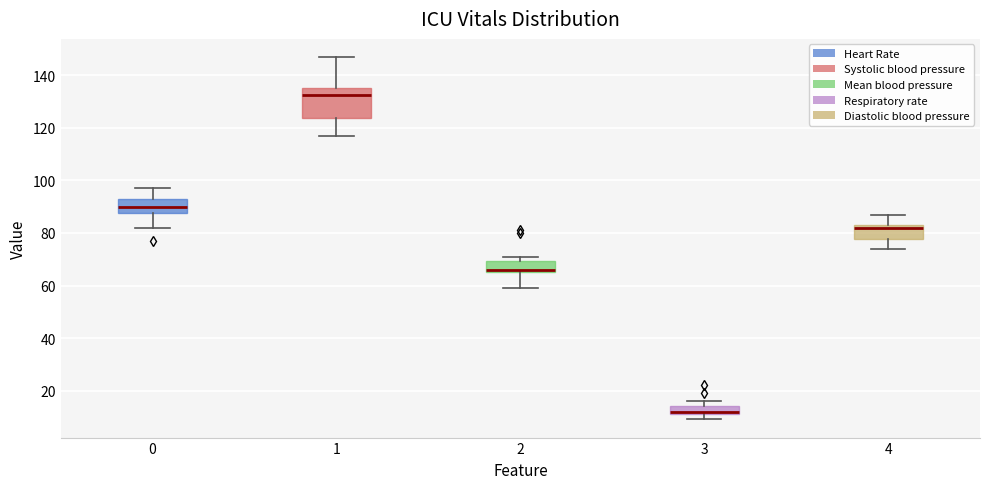

Reading left to right, transcribe this box plot: for each box, give where its median line is, the range the box spans, and where its two whiskers end, as read against the y-axis. The values are not printed on the chart, so give them approximately, as read against the axis.

0: median 90, box 88 to 94, whiskers 82 to 98
1: median 132, box 124 to 136, whiskers 118 to 148
2: median 66 (just above the box's lower edge), box 66 to 70, whiskers 60 to 72
3: median 12 (just above the box's lower edge), box 12 to 14, whiskers 10 to 16
4: median 82, box 78 to 84, whiskers 74 to 88